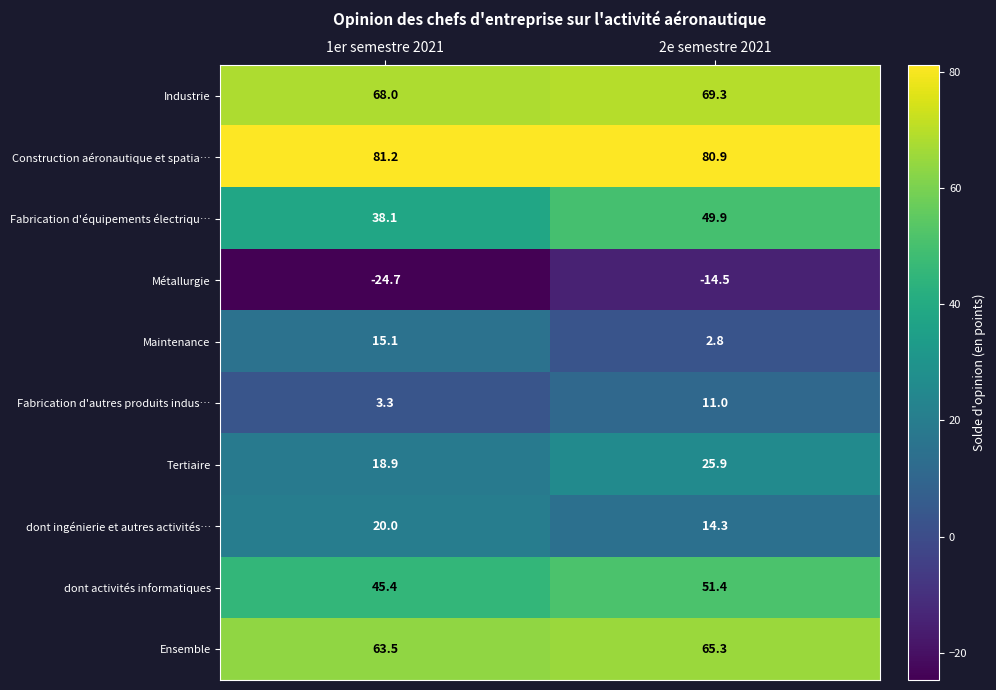

At which label does Ensemble first exceed 65?

2e semestre 2021